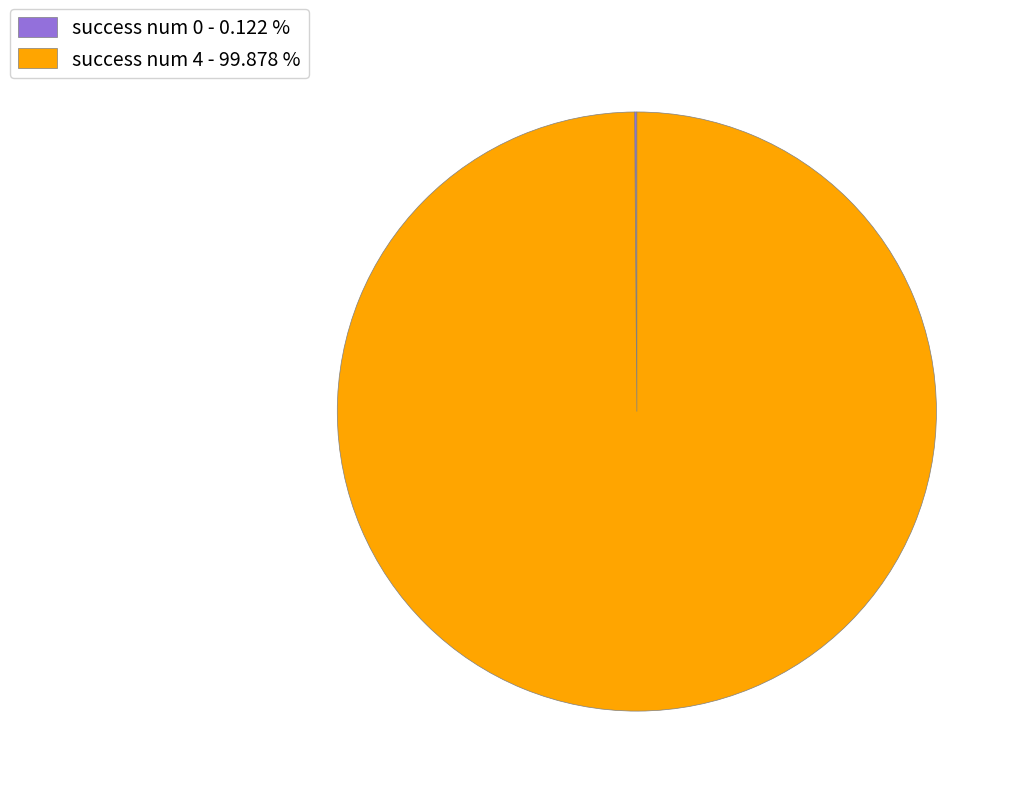

What is the majority slice?

success num 4 - 99.878 %